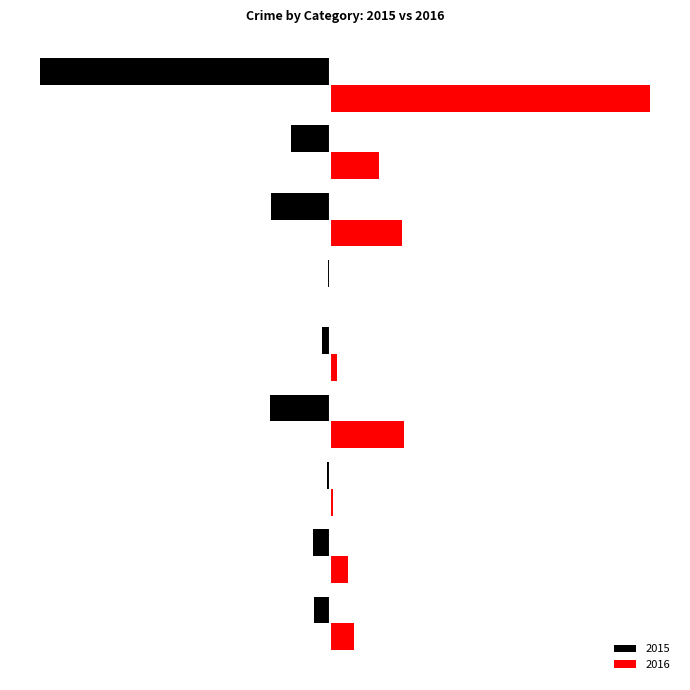

At how many categories does at least one series exceed 302?

1